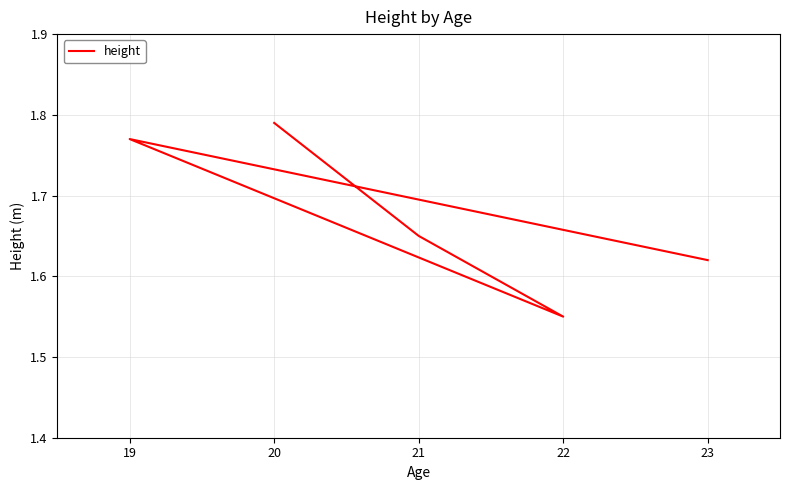

Reading left to right, what are all the values shown in this chart?

1.8	1.6	1.6	1.8	1.6